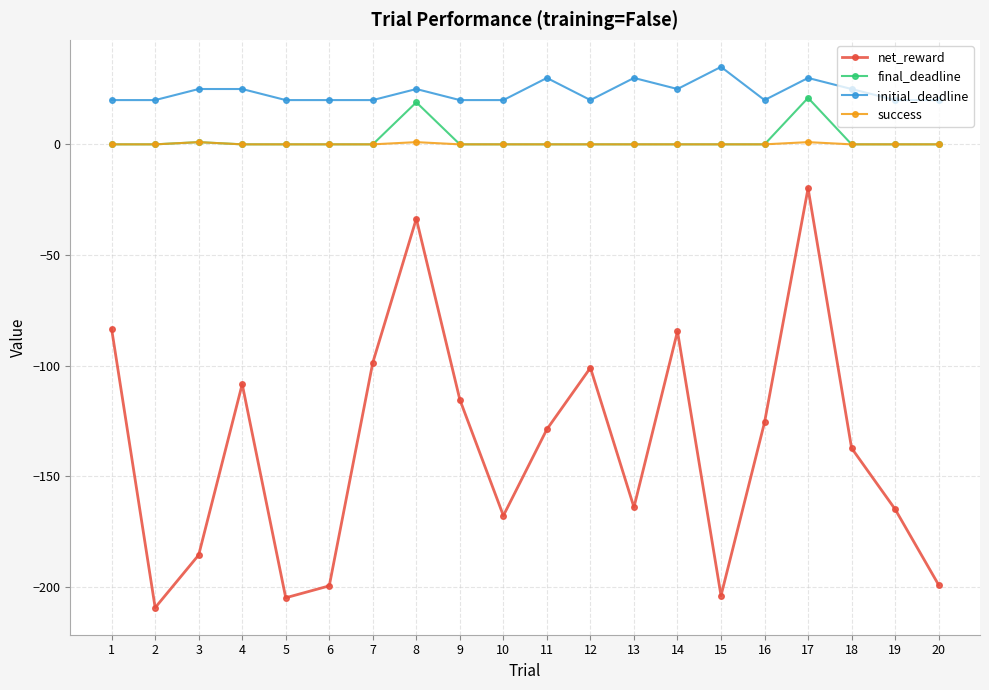

What is the maximum value shown in the chart?

35.0